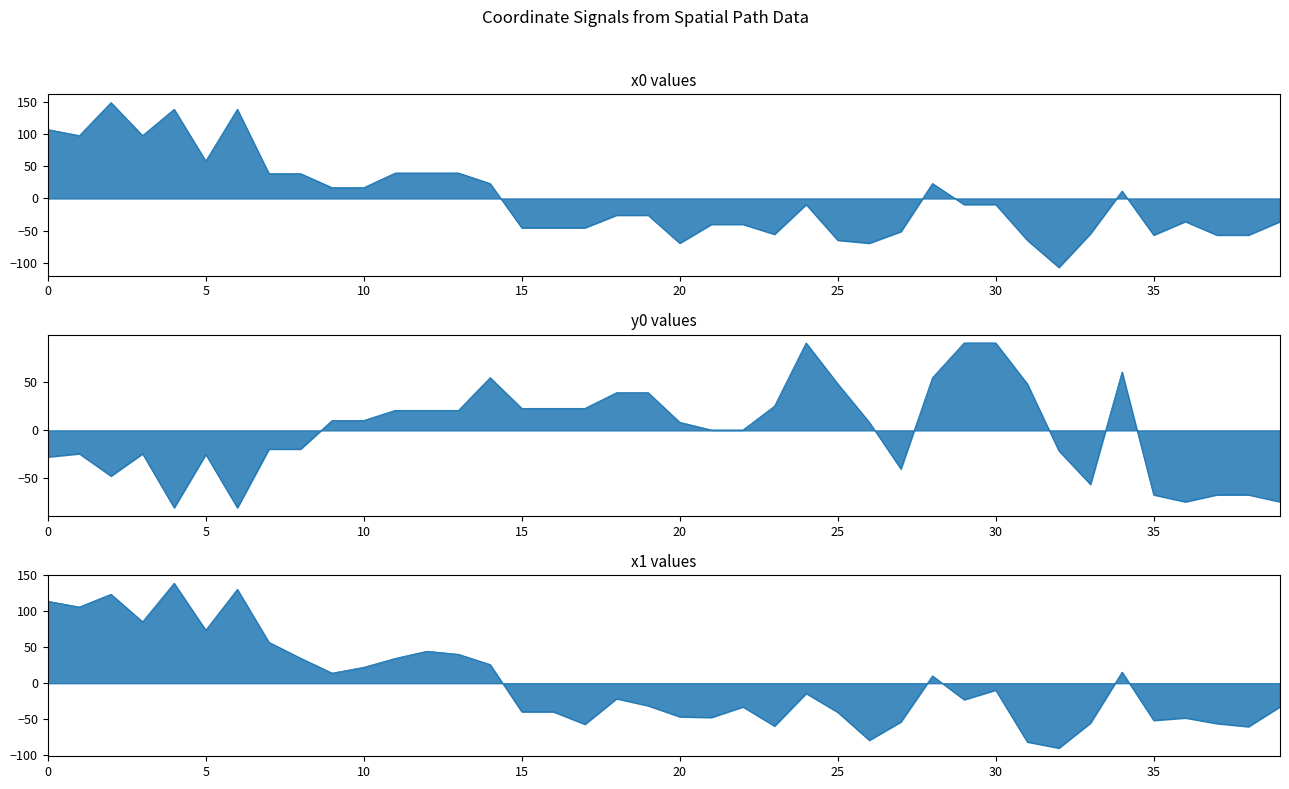

Is it true that y0 line equals -67.2 at 38?

True